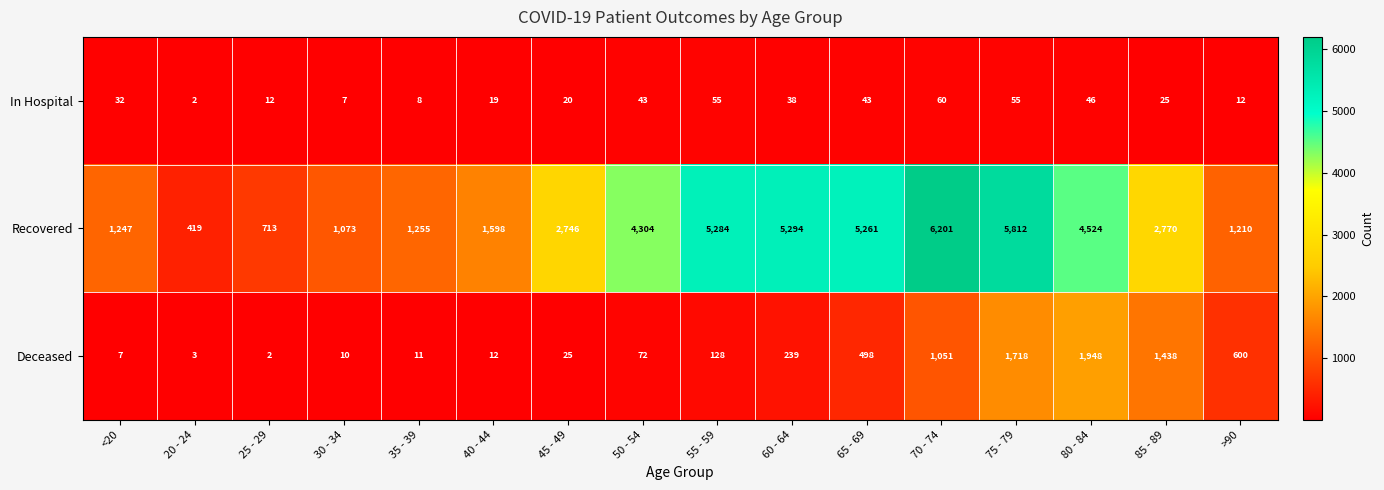

Which series has the largest total across all categories?

Recovered